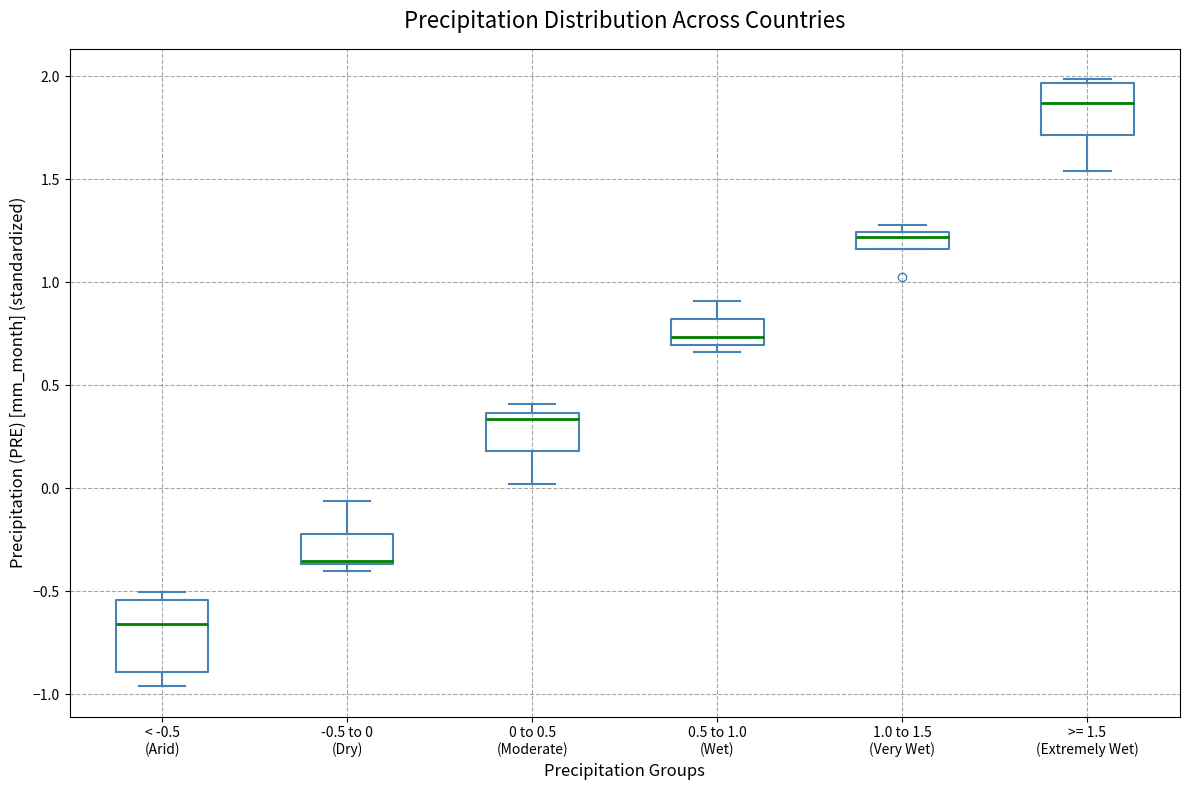

Reading left to right, read every box against the y-axis: the position of its median line, the range the box covers, and the ends of its whiskers. The values are not printed on the chart, so give them approximately, as read against the axis.

< -0.5 (Arid): median -0.65, box -0.90 to -0.55, whiskers -0.95 to -0.50
-0.5 to 0 (Dry): median -0.35 (just above the box's lower edge), box -0.35 to -0.20, whiskers -0.40 to -0.05
0 to 0.5 (Moderate): median 0.35 (just below the box's upper edge), box 0.20 to 0.35, whiskers 0.00 to 0.40
0.5 to 1.0 (Wet): median 0.75, box 0.70 to 0.80, whiskers 0.65 to 0.90
1.0 to 1.5 (Very Wet): median 1.20, box 1.15 to 1.25, whiskers 1.15 to 1.30
>= 1.5 (Extremely Wet): median 1.85, box 1.70 to 1.95, whiskers 1.55 to 2.00